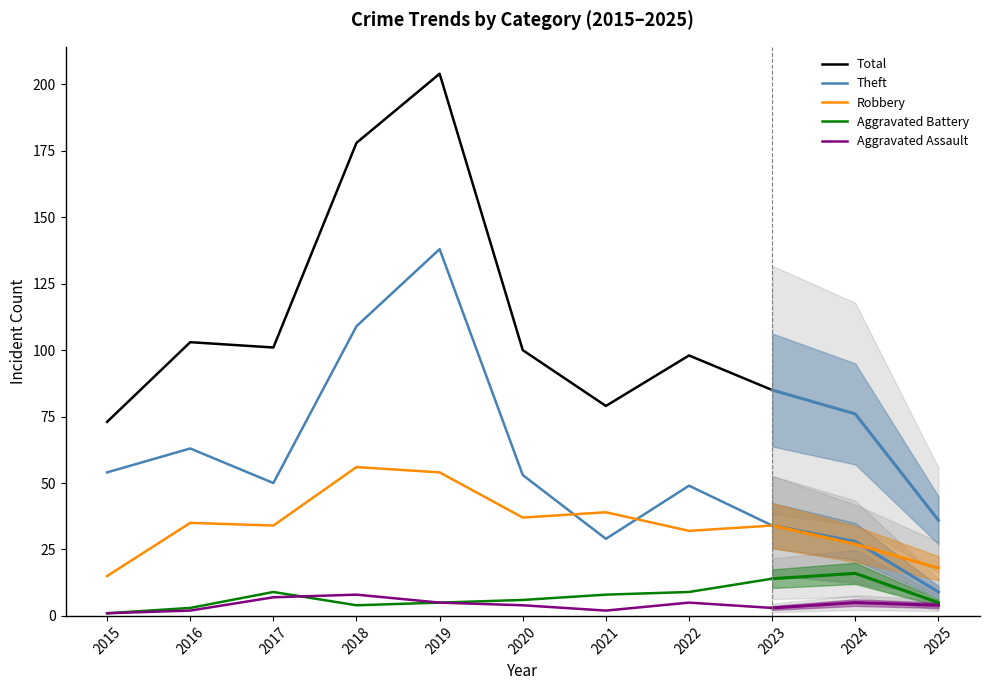

What is the approximate value of Total at 2016, to the nearest 50?

100